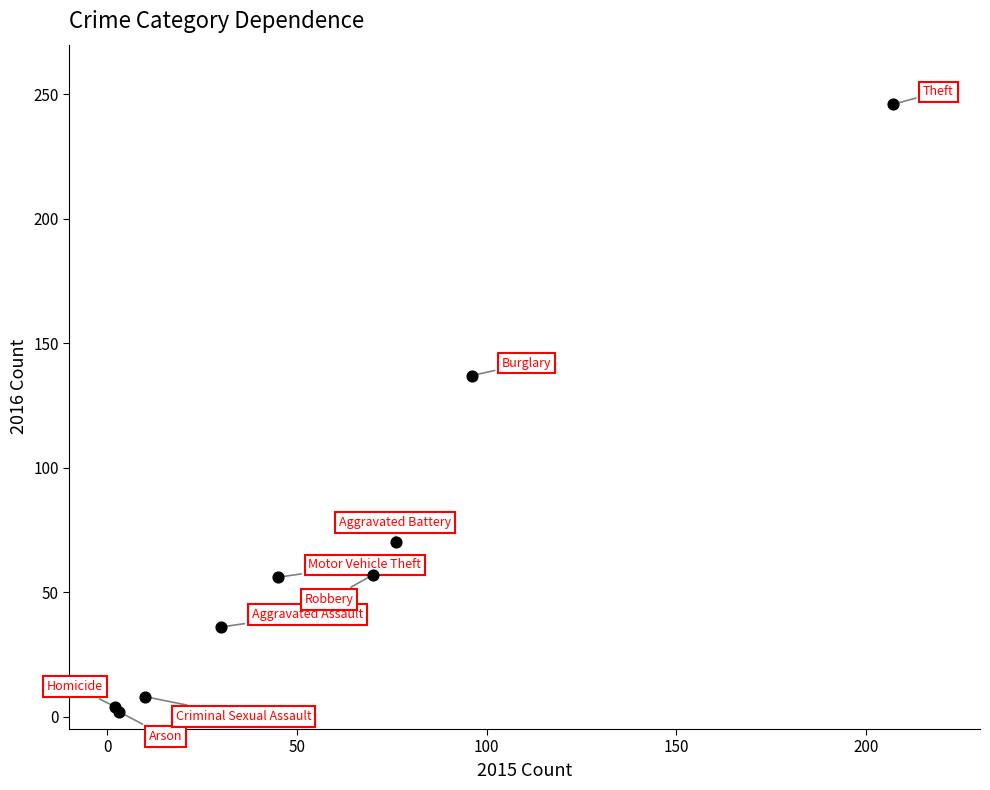

What Y value in the scatter plot is closest to 124?

137